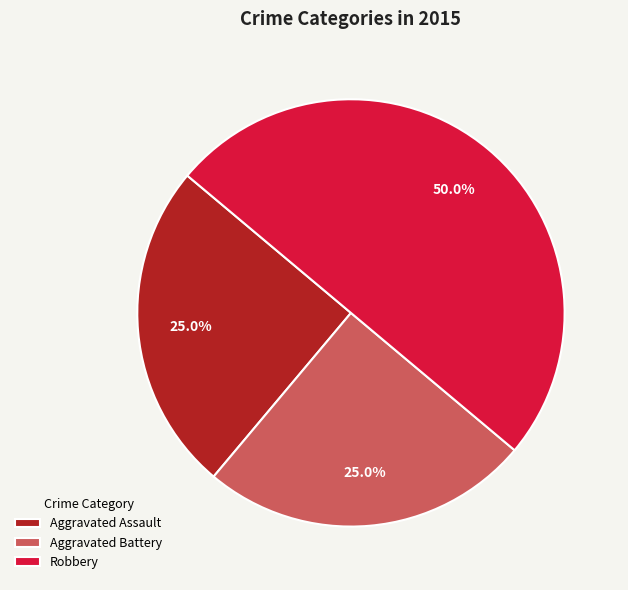

How much of the chart is everything except Robbery?

50.0%